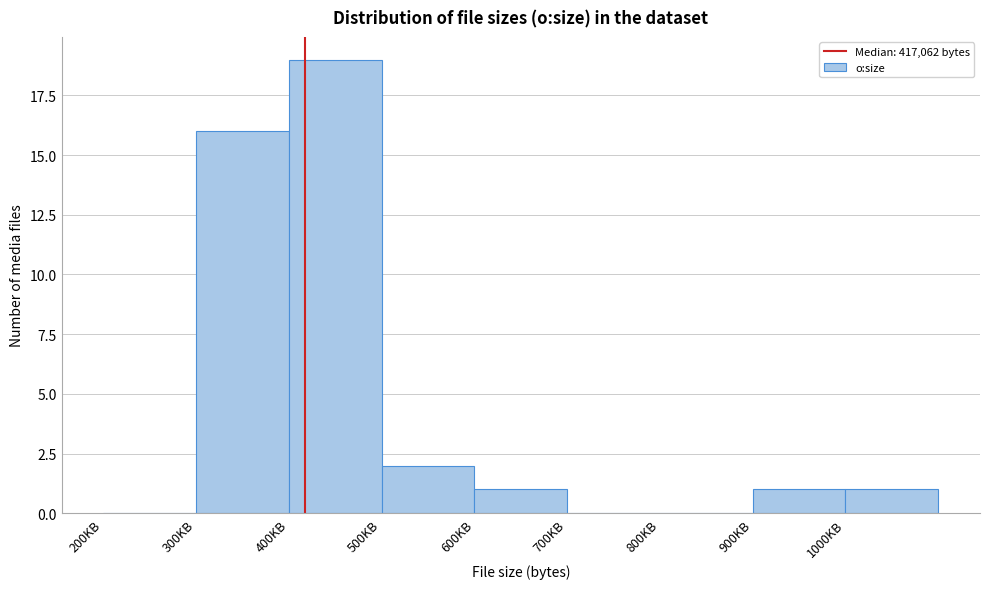

Reading left to right, what are all the values shown in this chart?

200KB=0	300KB=16	400KB=19	500KB=2	600KB=1	700KB=0	800KB=0	900KB=1	1000KB=1